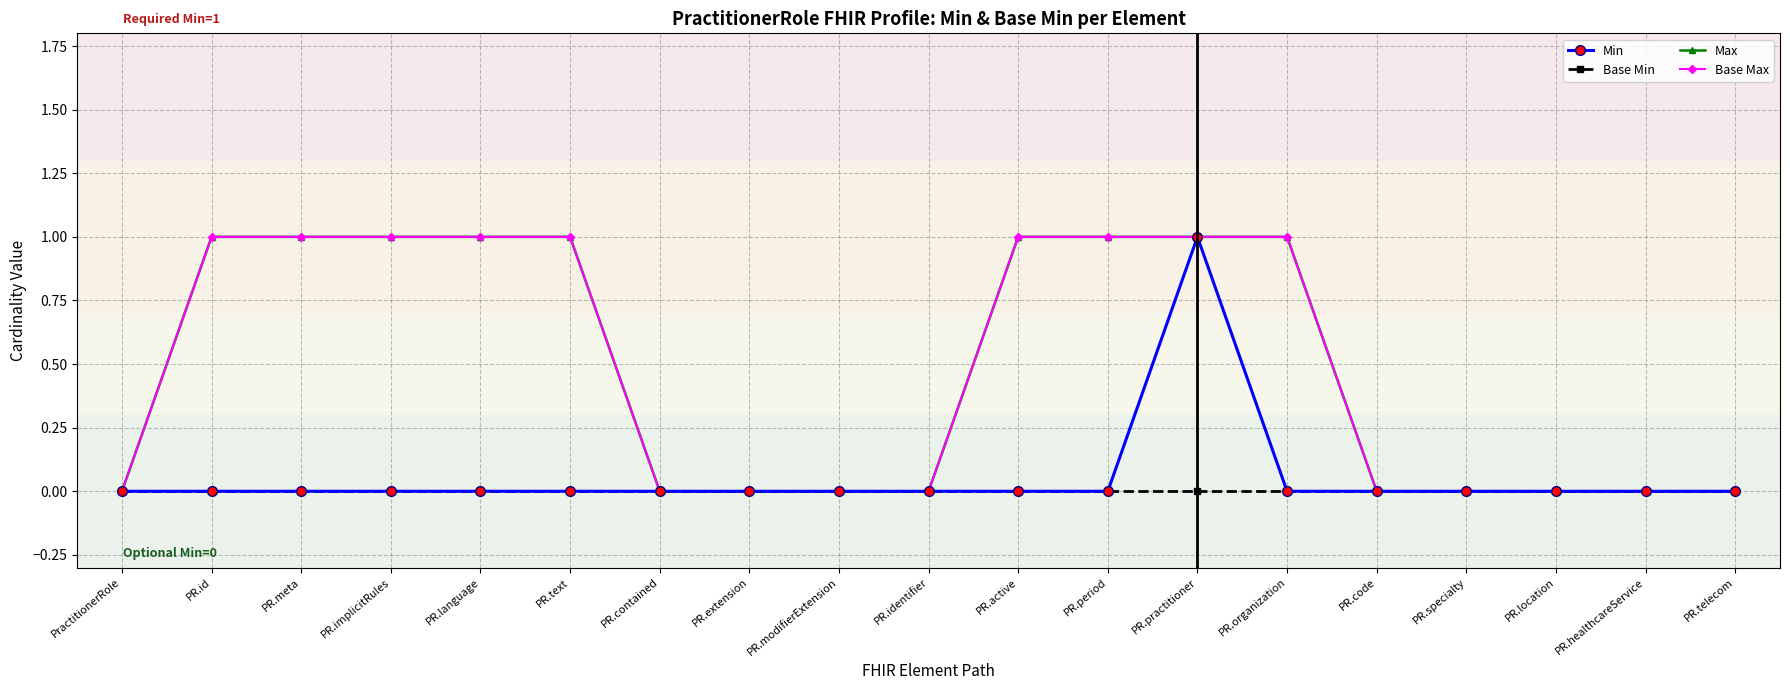

Is the value of Base Min at PR.text greater than the value of Base Max at PR.active?

No